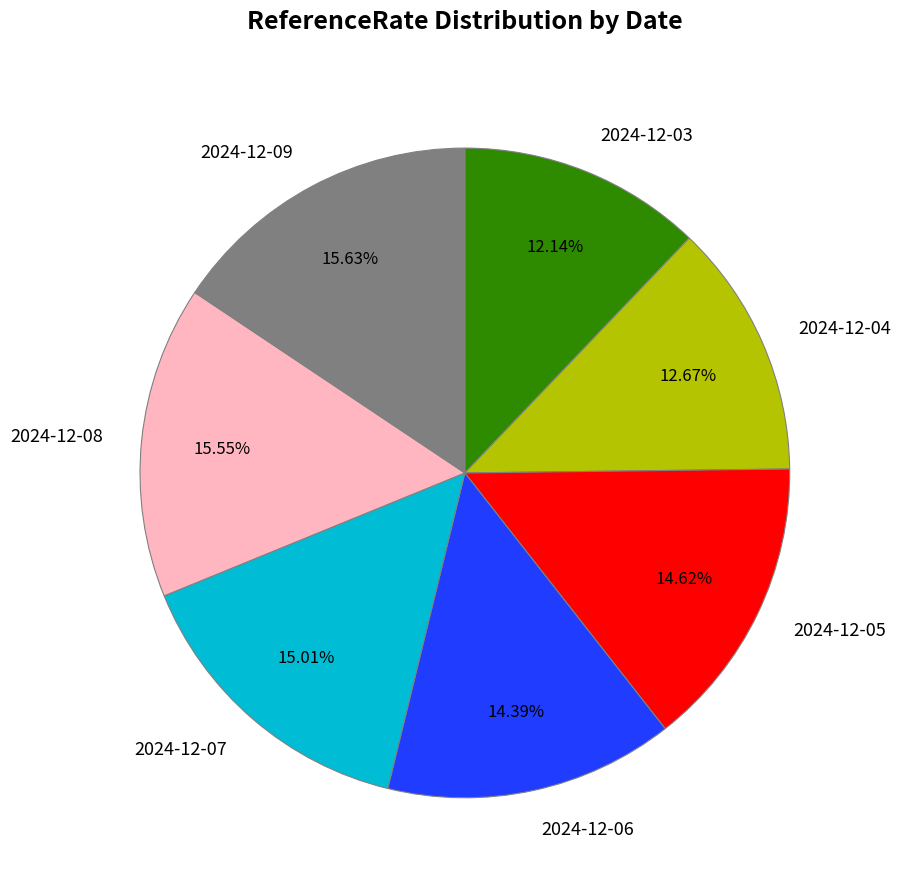

How many slices are in this pie chart?

7